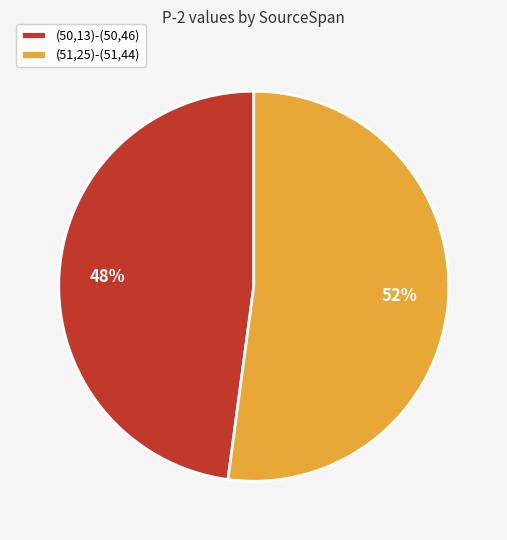

Is the sum of (51,25)-(51,44) and (50,13)-(50,46) greater than half?

Yes